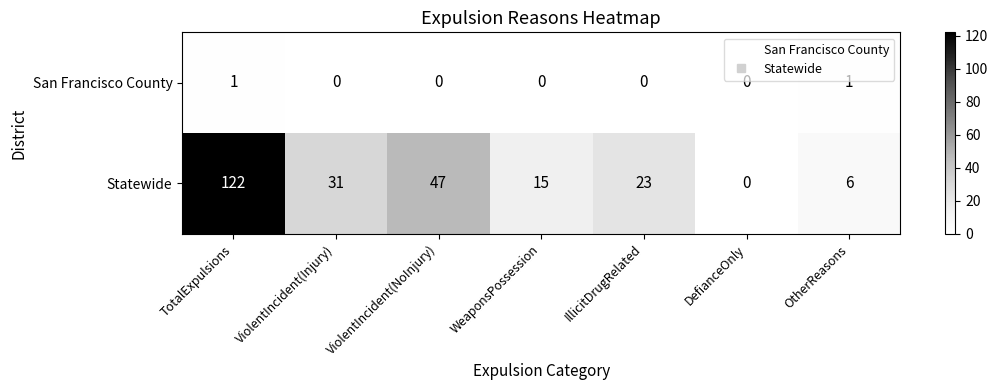

What is the maximum value shown in the chart?

122